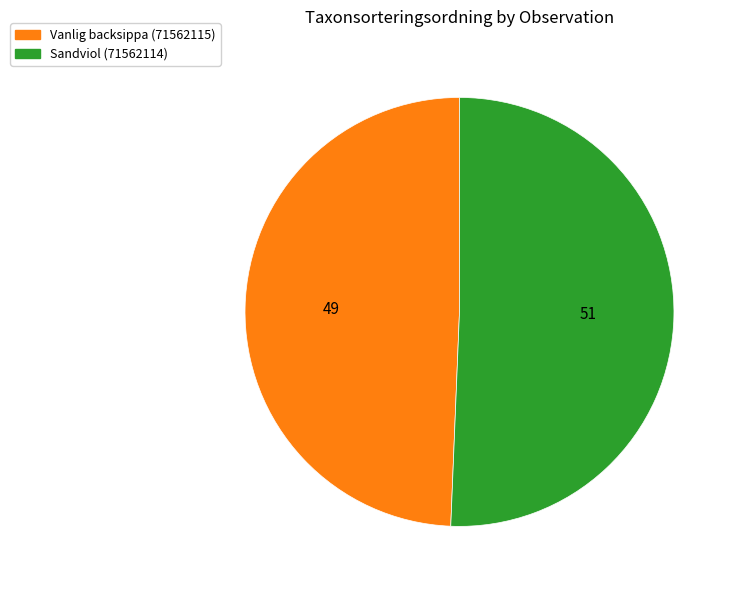

Which slice is the largest?

Sandviol (71562114)